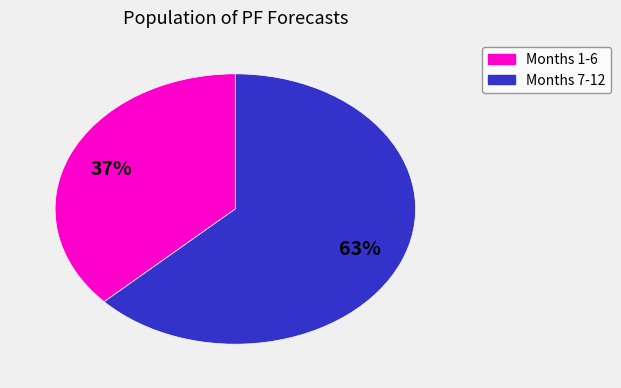

Does any single category account for the majority?

Yes